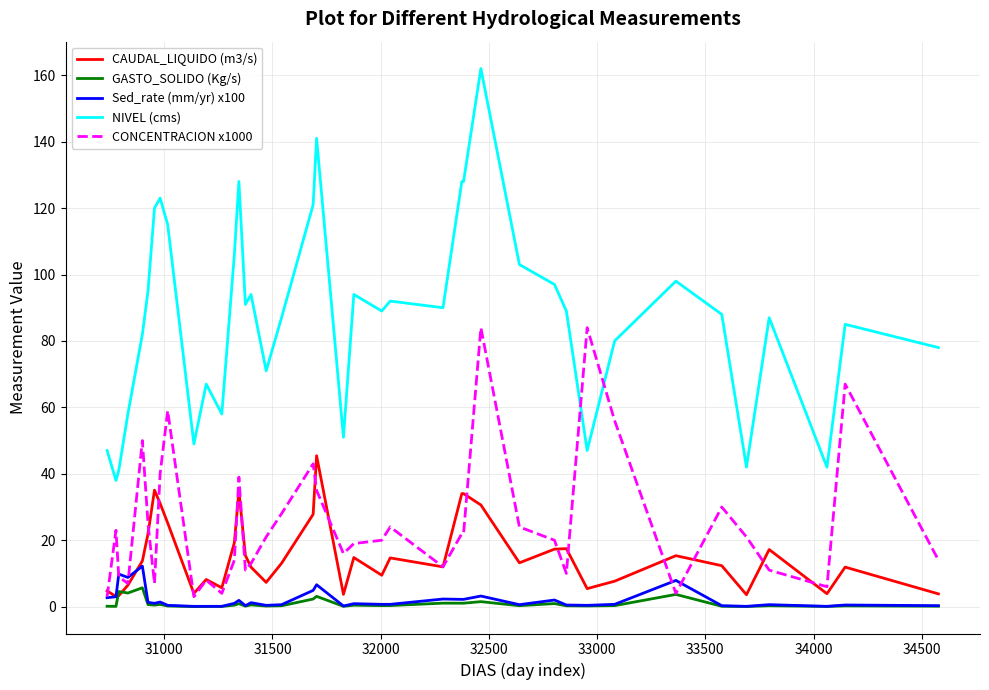

Which series has the largest total across all categories?

NIVEL (cms)